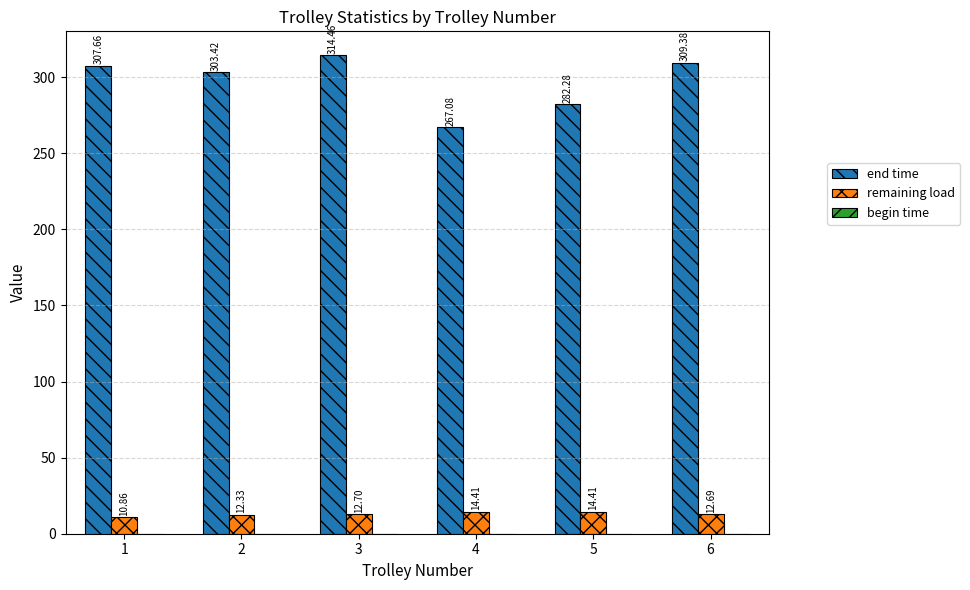

Read the remaining load value at 4.

14.4